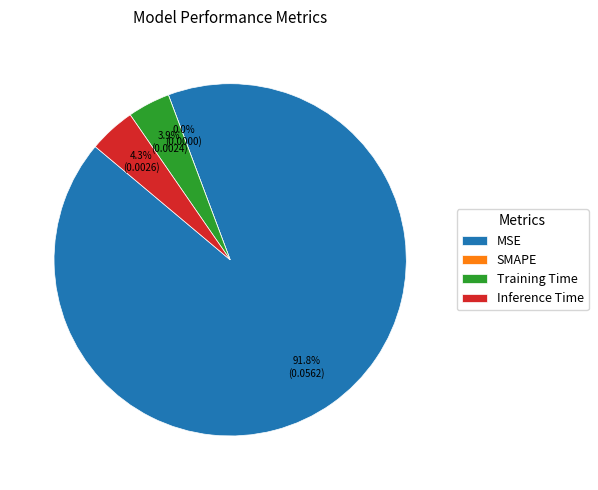

To the nearest percent, what is the difference between the Inference Time and MSE slice percentages?

88%